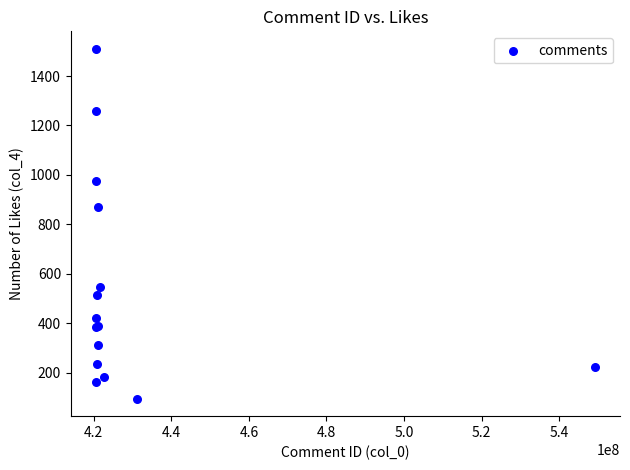

What Y value in the scatter plot is closest to 802?

869